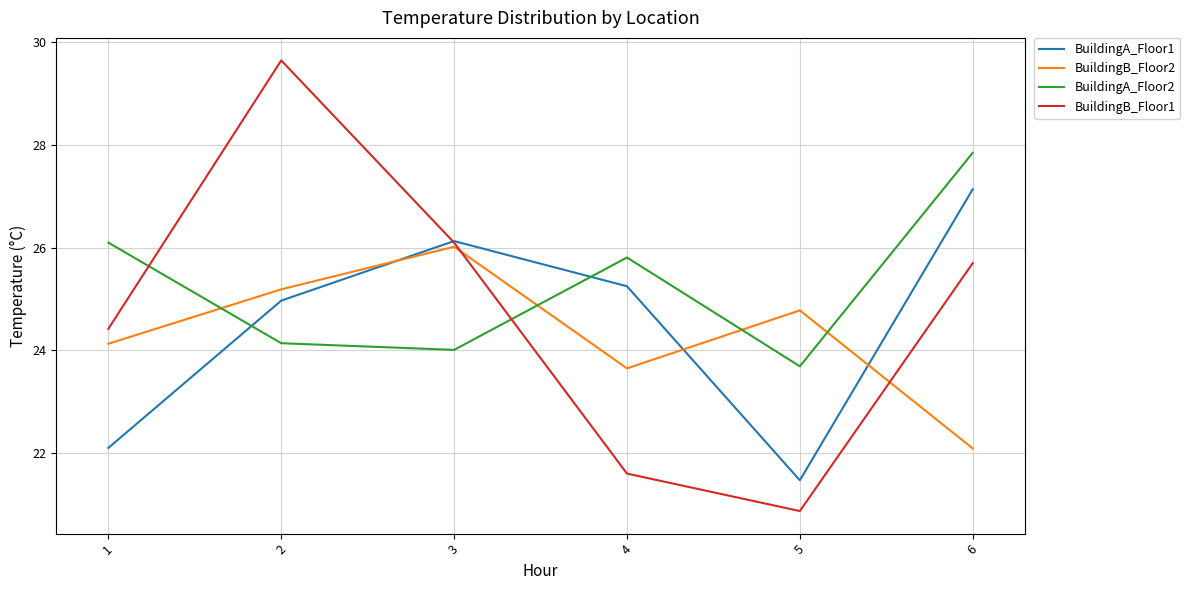

Where does the BuildingA_Floor2 series first go above 25?

1